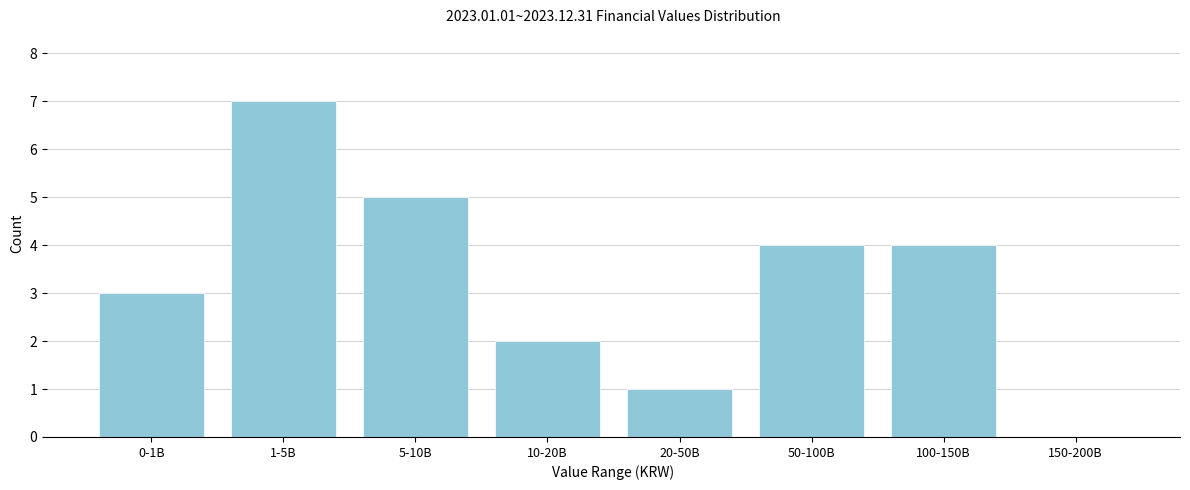

Reading right to left, transcribe all the data shown in this chart.

150-200B=0	100-150B=4	50-100B=4	20-50B=1	10-20B=2	5-10B=5	1-5B=7	0-1B=3